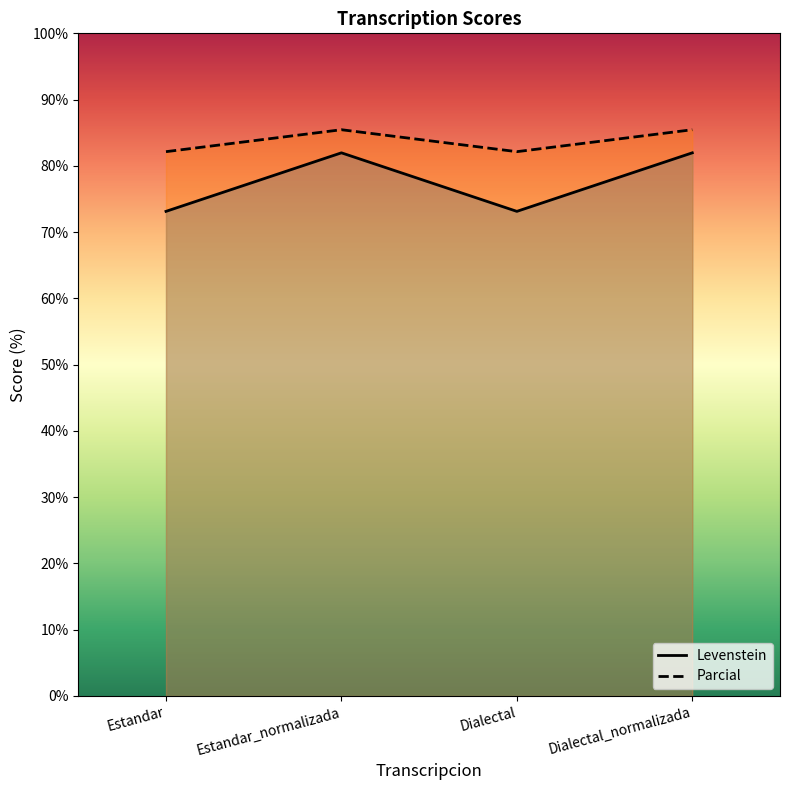

How many lines are shown in the chart?

2